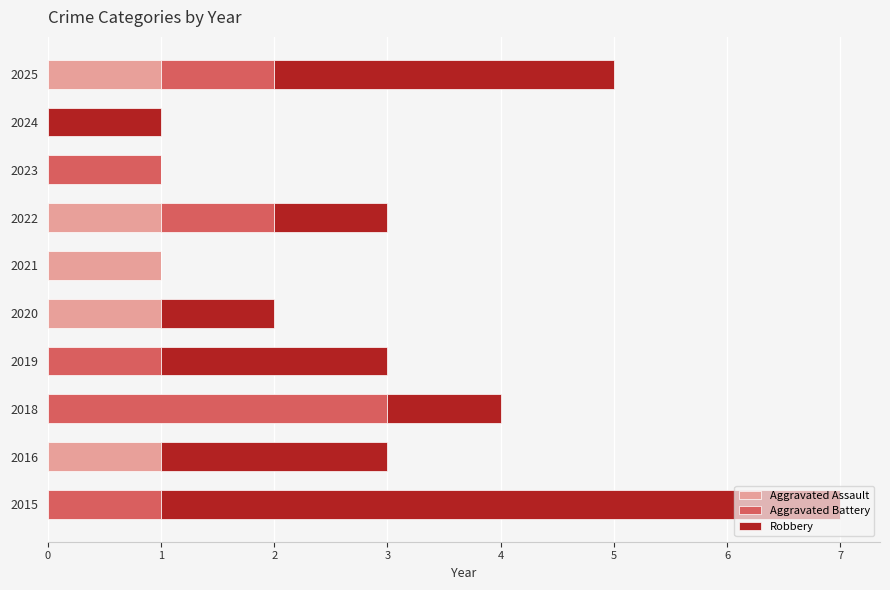

At which category is the sum across all series the highest?

2015